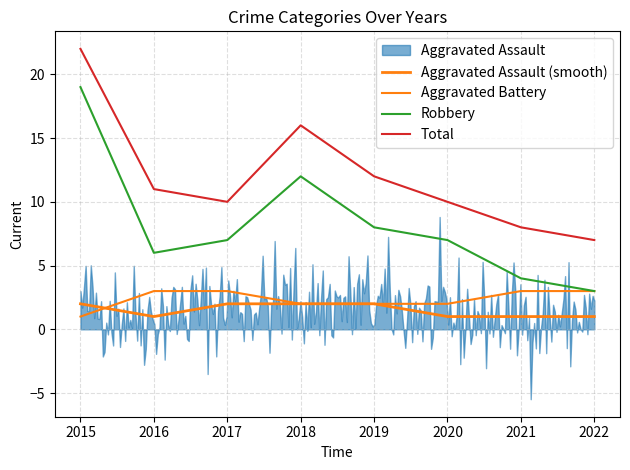

True or false: Total and Robbery cross at least once.

False